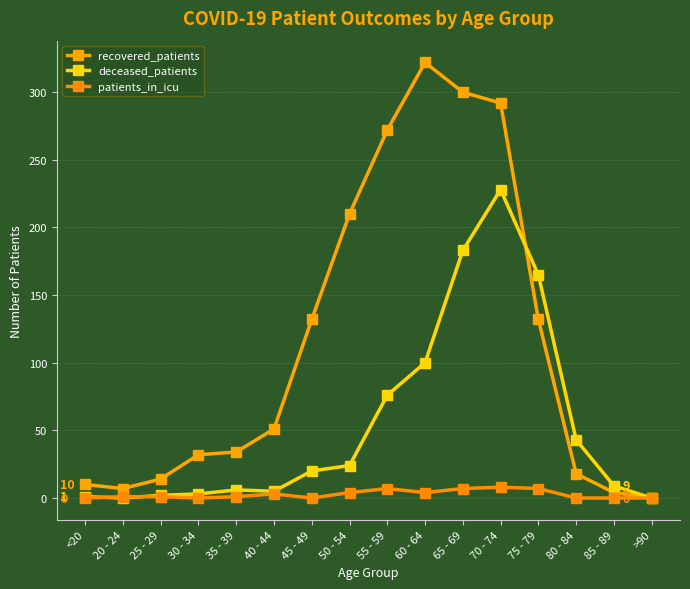

Which series has the largest range (max minus min)?

recovered_patients